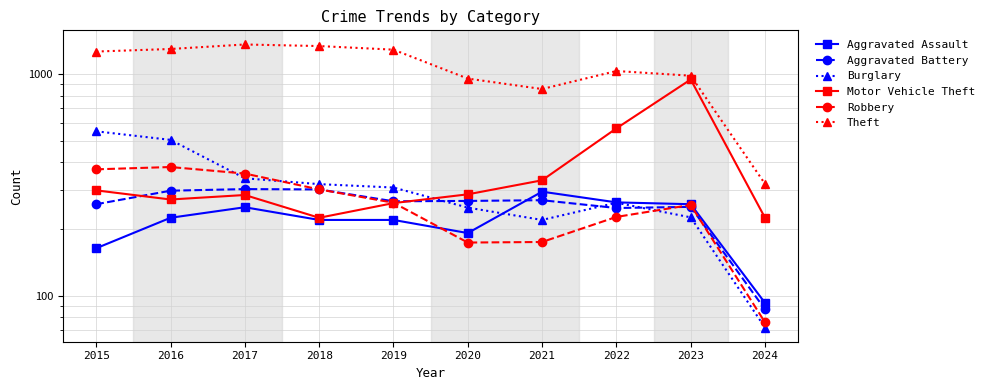

At which label does Aggravated Assault reach its minimum?

2024